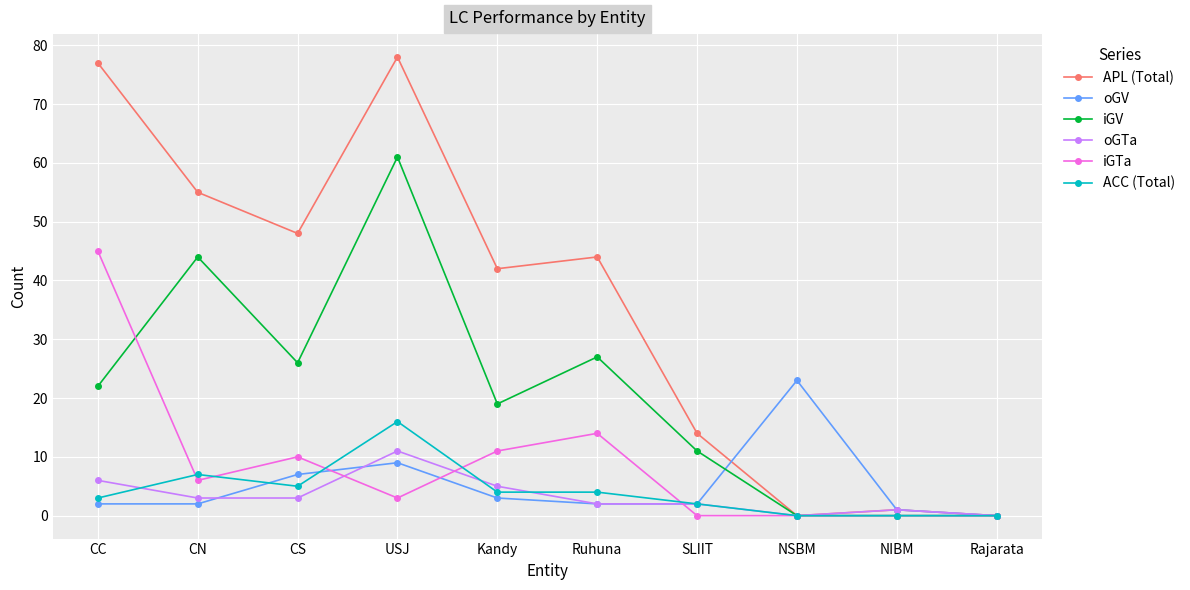

Where is ACC (Total) nearest to the value 8?

CN